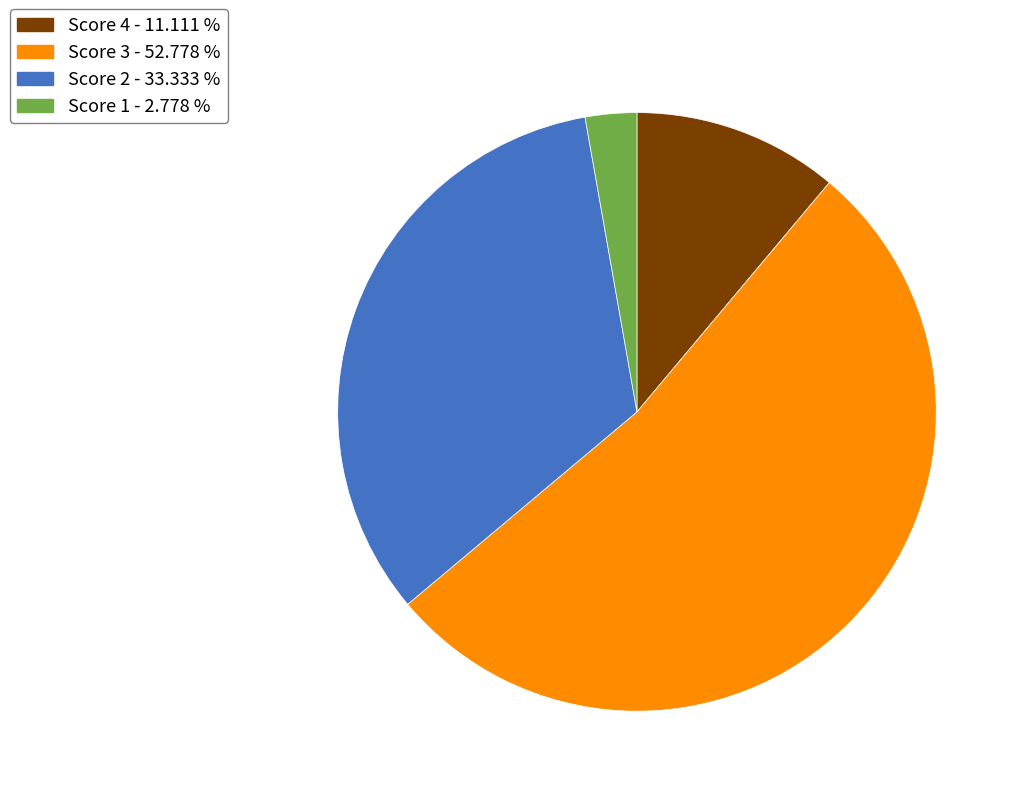

Which category has the biggest portion of the pie?

Score 3